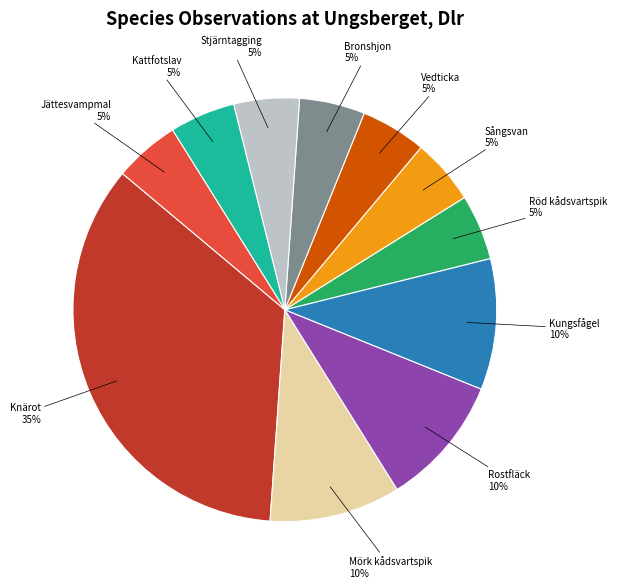

Do Vedticka 5% and Jättesvampmal 5% together represent more than half of the pie?

No